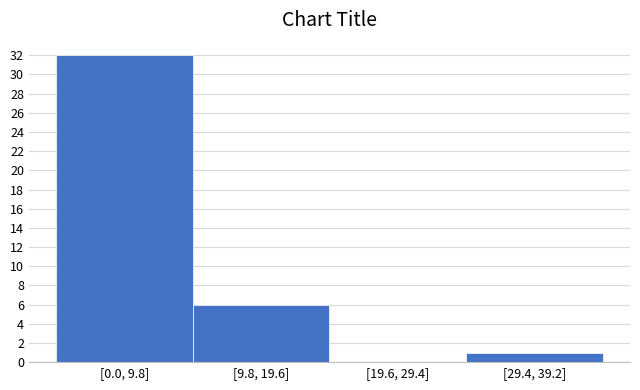

Reading left to right, list all the values displayed in this chart.

[0.0, 9.8]=32	[9.8, 19.6]=6	[19.6, 29.4]=0	[29.4, 39.2]=1